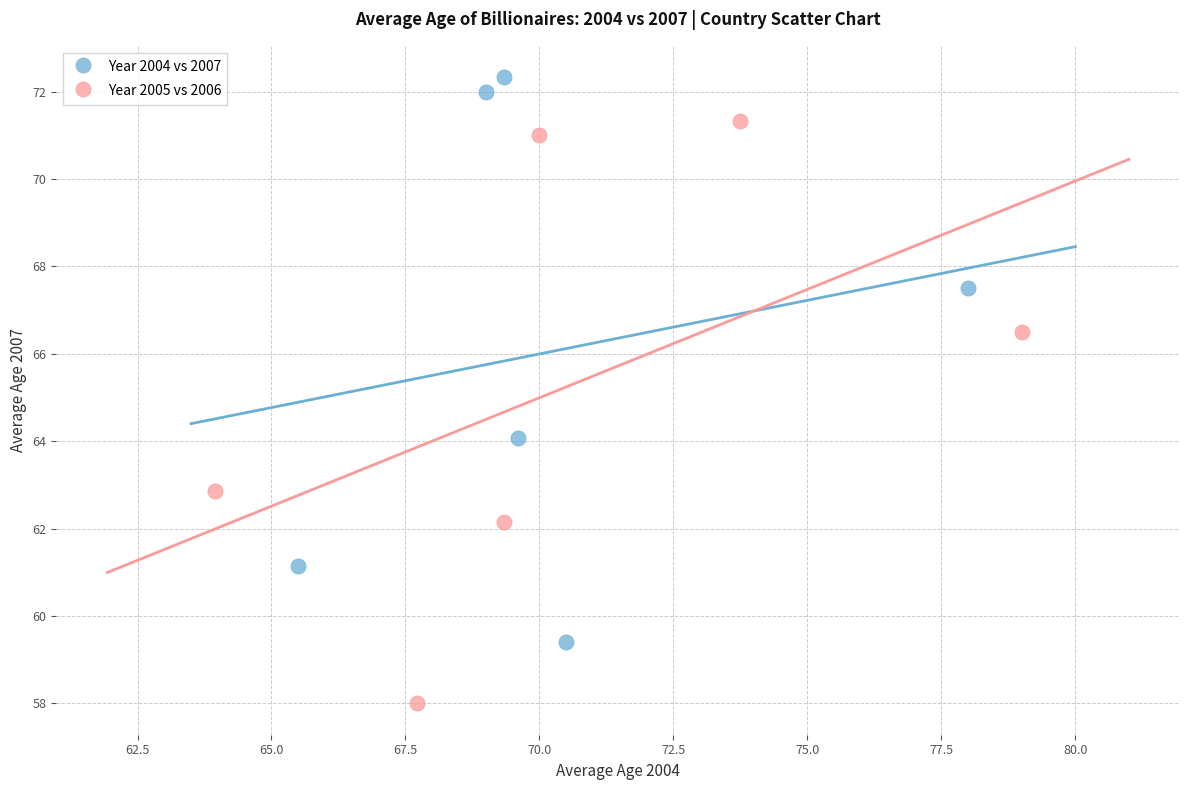

Which series has the widest spread of Y values?

Year 2005 vs 2006